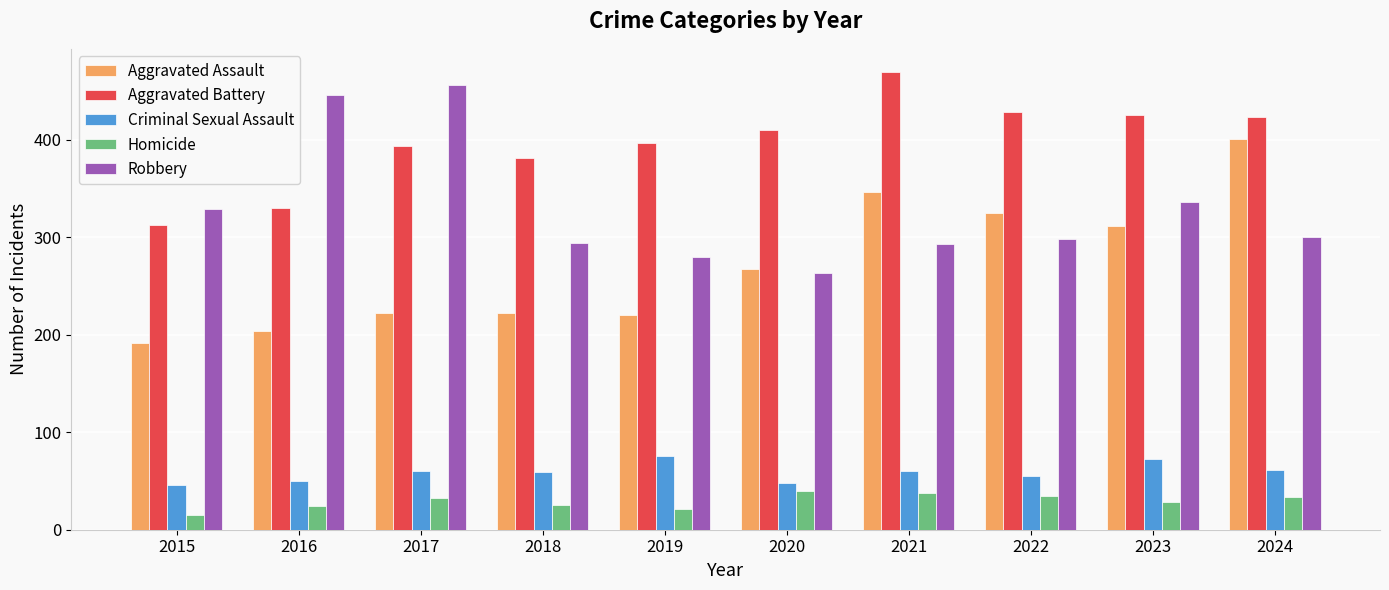

What value does the Homicide series have at 2021?

38